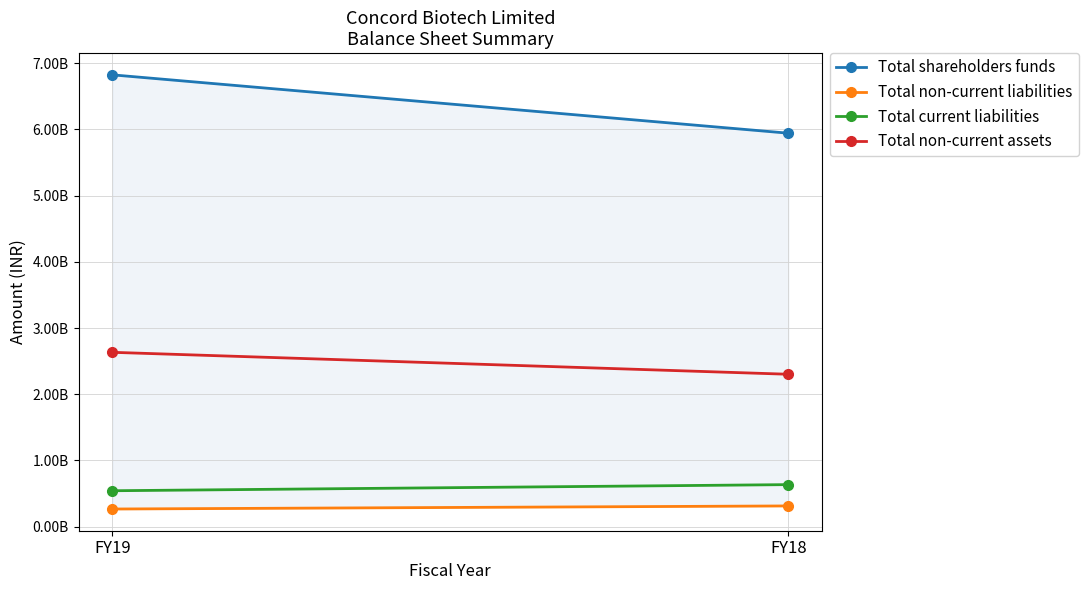

Which series has the largest total across all categories?

Total shareholders funds